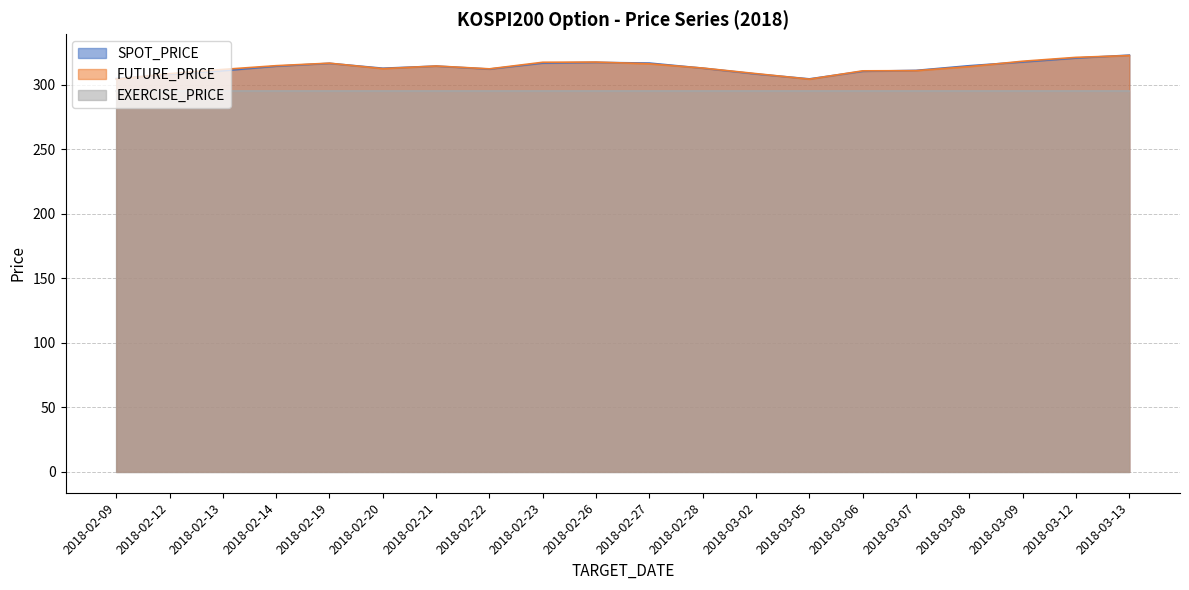

After their last crossing, which series has the higher values: SPOT_PRICE or FUTURE_PRICE?

SPOT_PRICE